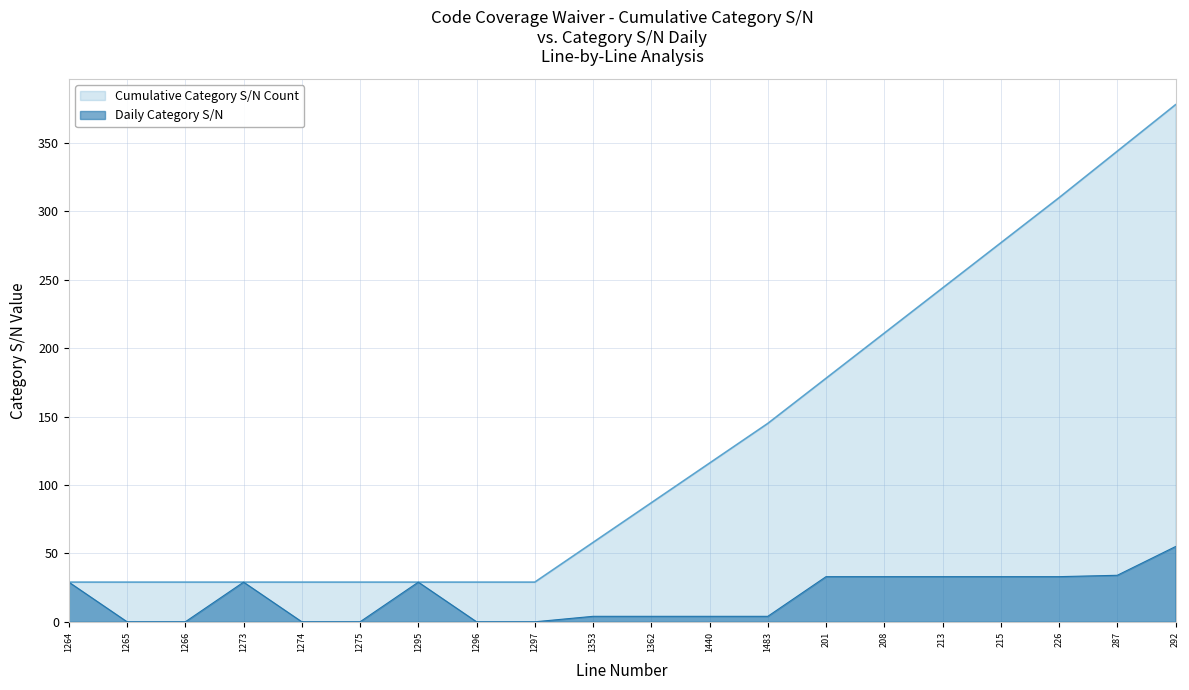

Does the chart have visible grid lines?

Yes